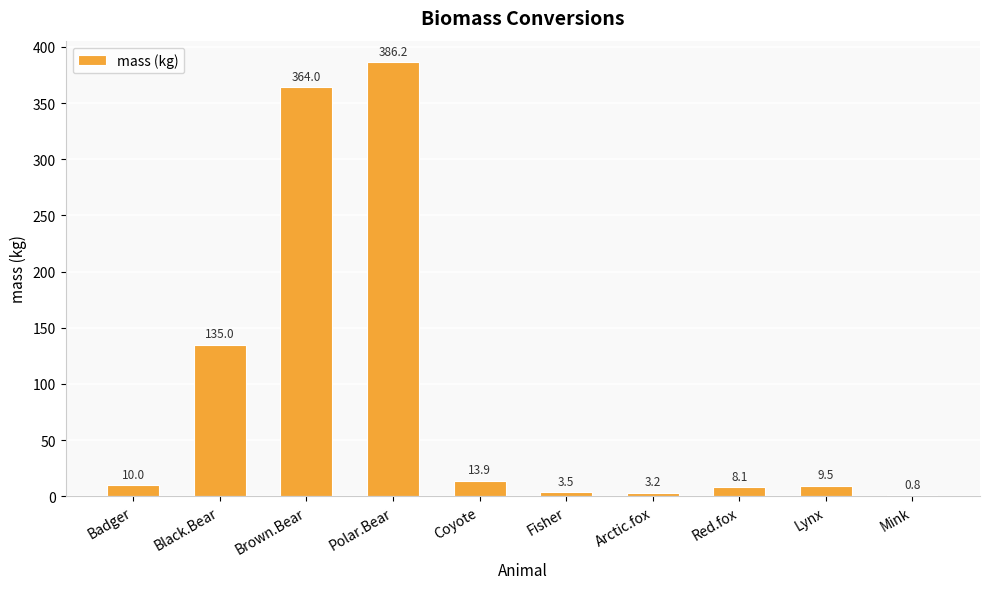

Is it true that the value at Badger is 10.0?

True